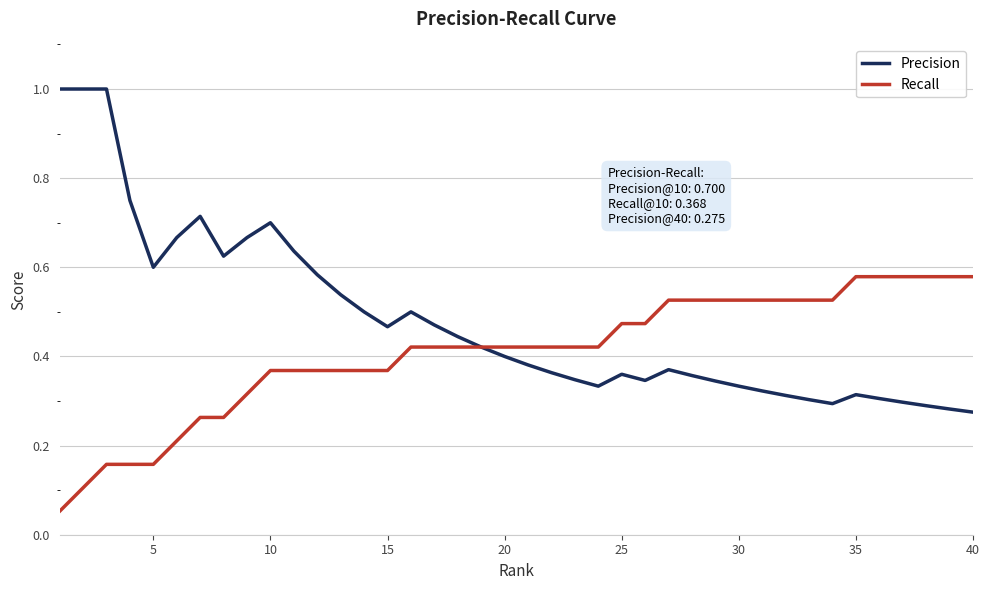

Rank the series by their average value, from lowest to highest.

Recall, Precision